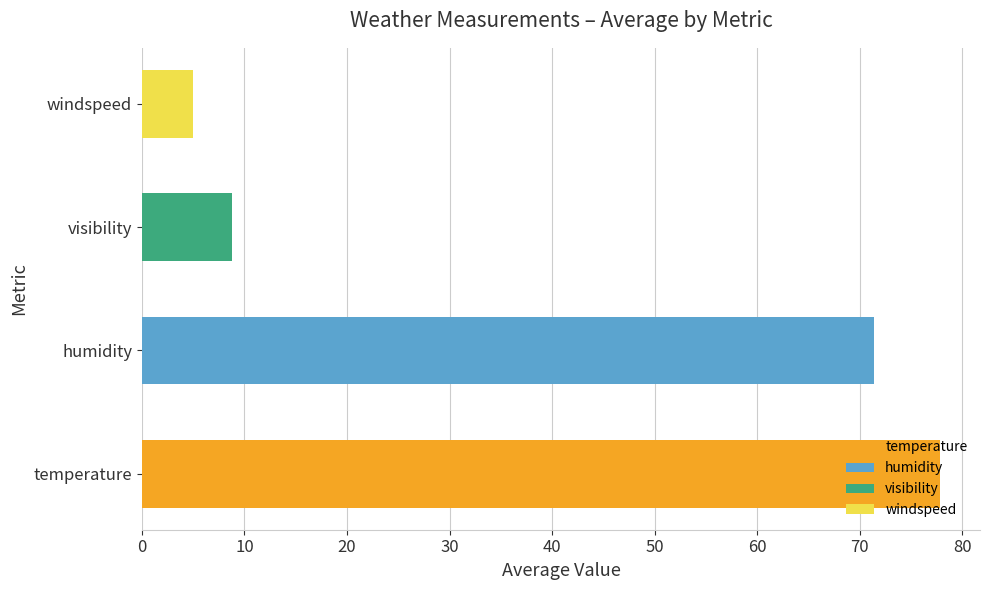

What is the approximate value at humidity?

71.3